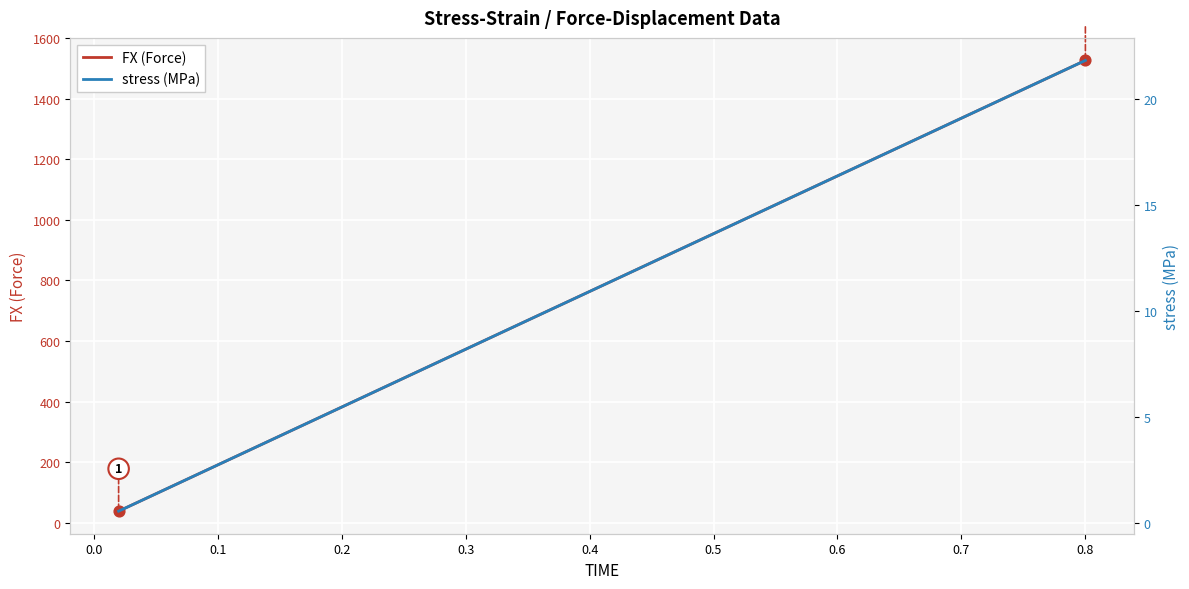

Which series reaches the minimum Y coordinate?

stress (MPa)